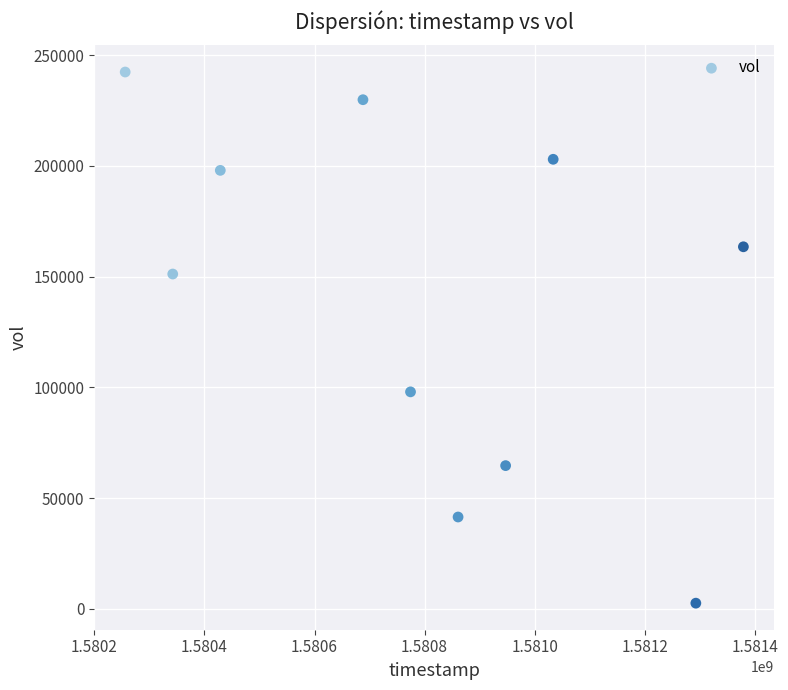

What is the average X value?

1580800320